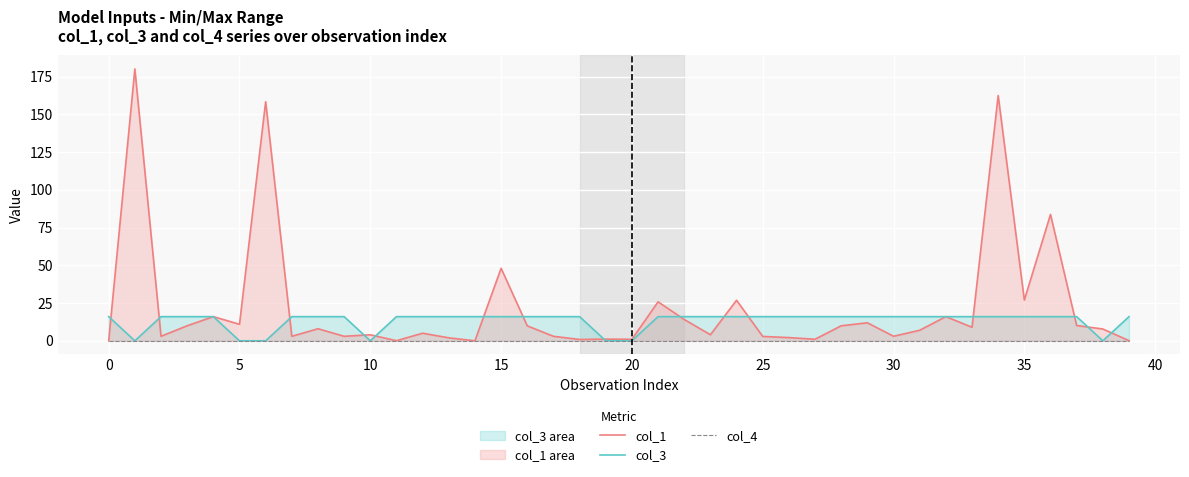

Reading right to left, extract all data points from this chart.

col_1: 0.1	7.8	10.1	83.7	27.0	162.4	9.0	16.0	7.0	3.0	11.9	9.9	1.0	2.1	2.9	26.9	4.0	14.1	25.8	1.0	1.1	0.9	3.0	9.9	48.0	0.0	2.0	5.0	0.1	4.0	3.0	8.0	3.0	158.4	10.9	16.0	9.9	3.0	180.0	0.0
col_3: 16.0	0.0	16.0	16.0	16.0	16.0	16.0	16.0	16.0	16.0	16.0	16.0	16.0	16.0	16.0	16.0	16.0	16.0	16.0	0.0	0.0	16.0	16.0	16.0	16.0	16.0	16.0	16.0	16.0	0.0	16.0	16.0	16.0	0.0	0.0	16.0	16.0	16.0	0.0	16.0
col_4: 0.0	0.0	0.0	0.0	0.0	0.0	0.0	0.0	0.0	0.0	0.0	0.0	0.0	0.0	0.0	0.0	0.0	0.0	0.0	0.0	0.0	0.0	0.0	0.0	0.0	0.0	0.0	0.0	0.0	0.0	0.0	0.0	0.0	0.0	0.0	0.0	0.0	0.0	0.0	0.0